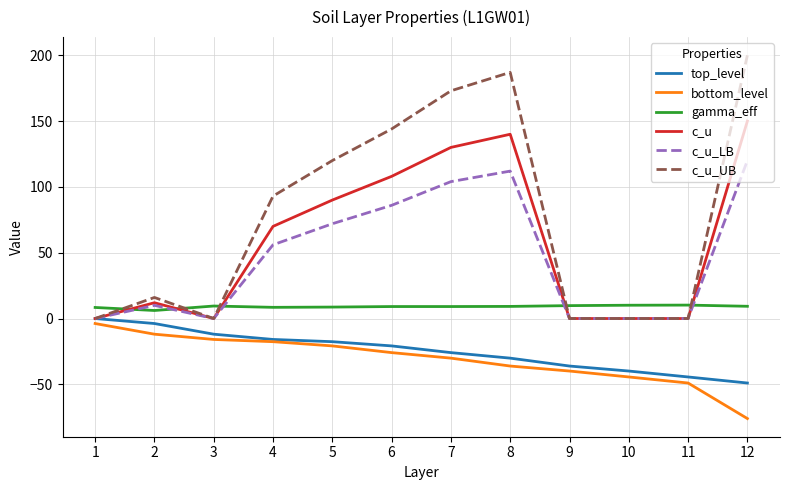

What is the greatest value displayed?

200.0